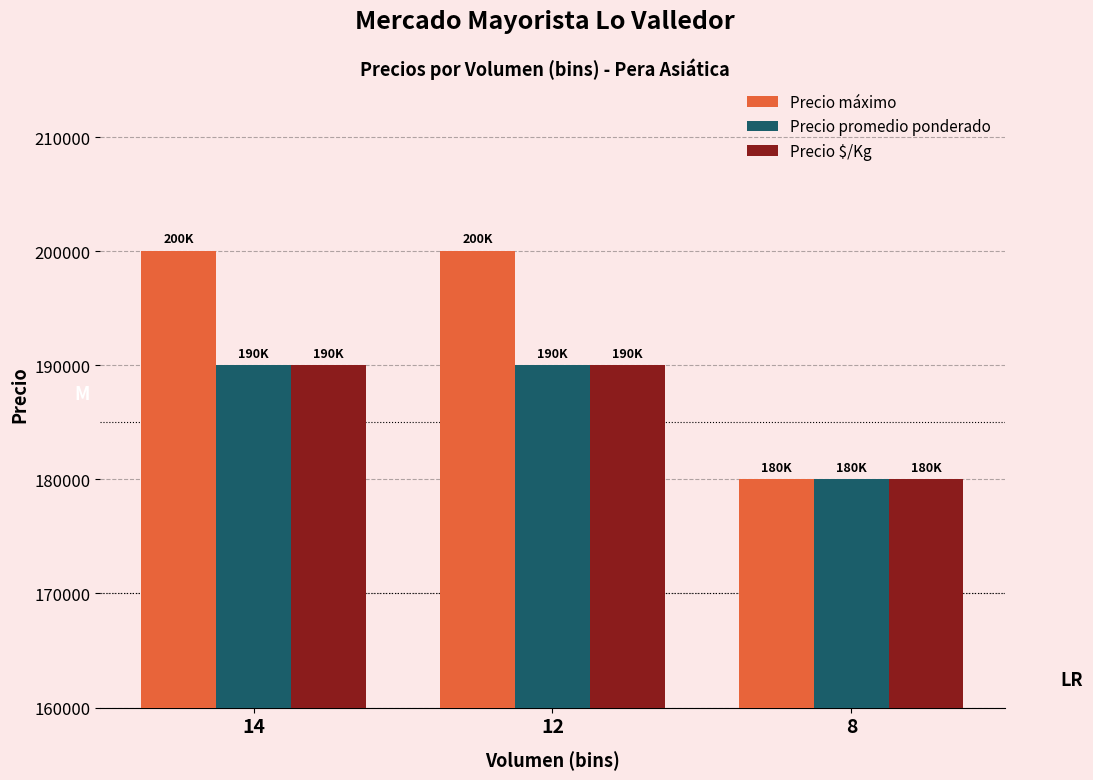

The Precio máximo series shows 200000 at 14. True or false?

True